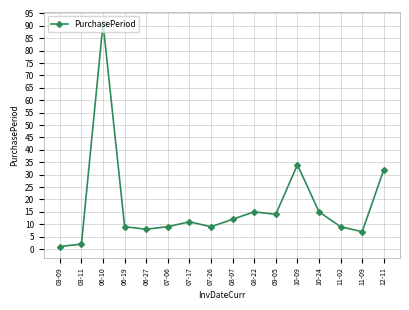

Between 11-09 and 07-26, which is larger?

07-26